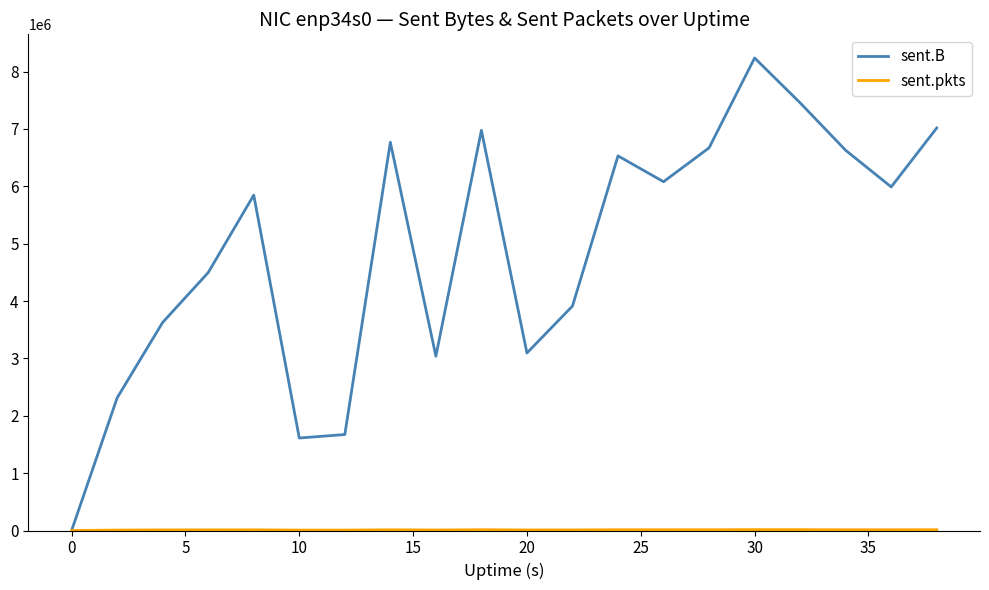

Which series has the largest total across all categories?

sent.B